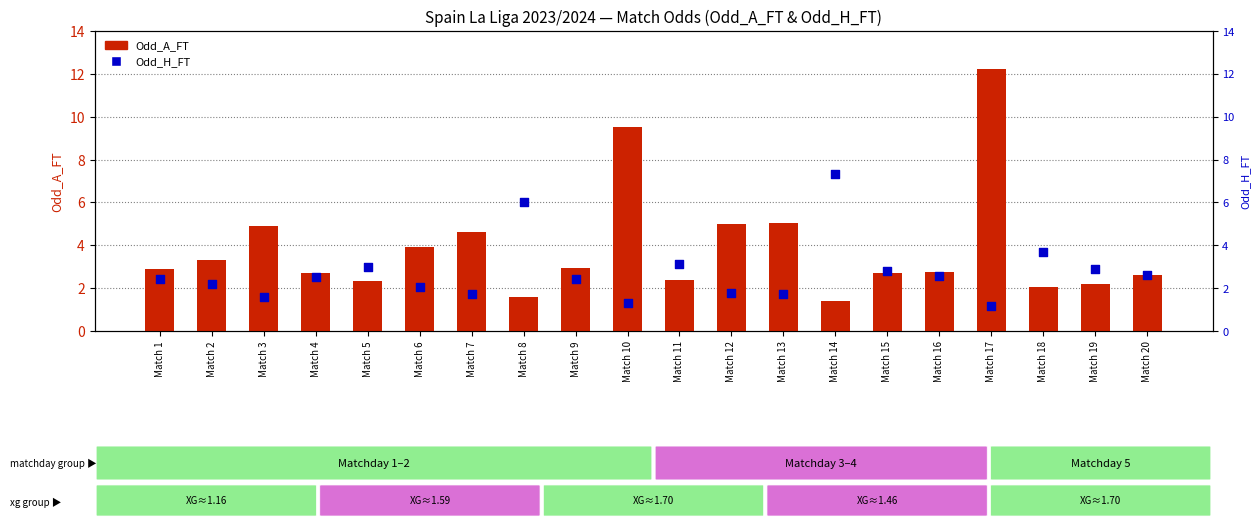

Which series contains the highest Y value?

Odd_A_FT